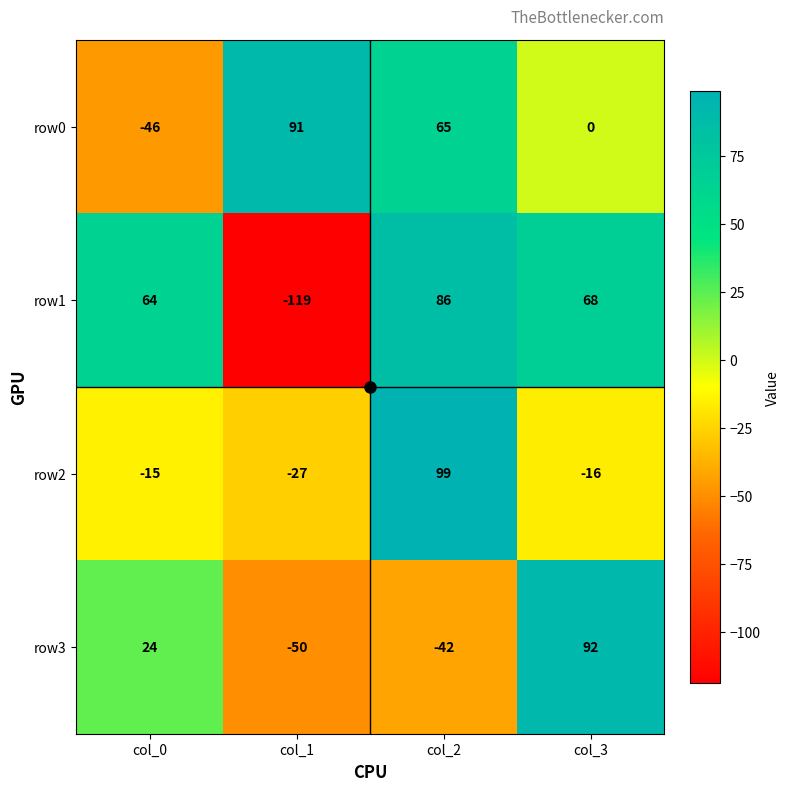

What is the maximum value shown in the chart?

99